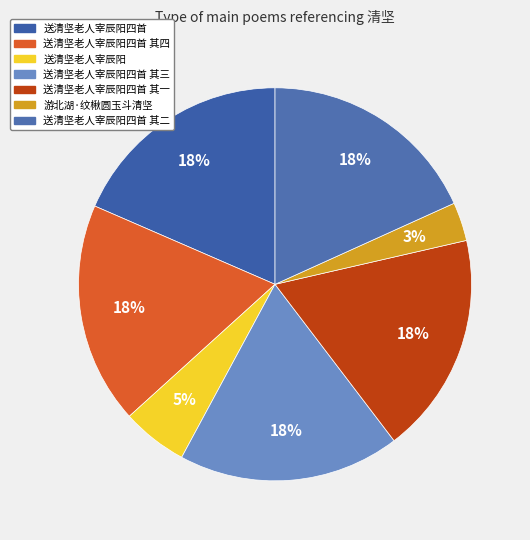

Count the number of slices in the pie.

7